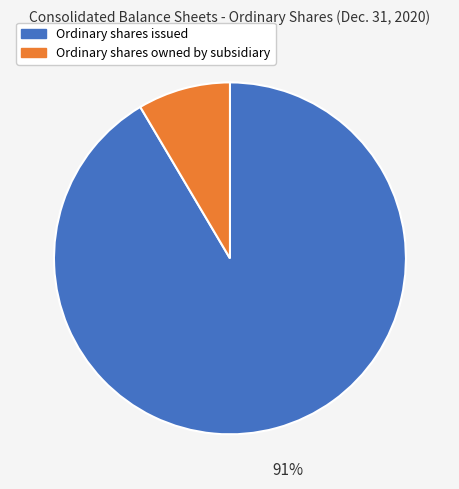

Approximately how many times larger is the value at Ordinary shares owned by subsidiary compared to Ordinary shares issued?

0.1